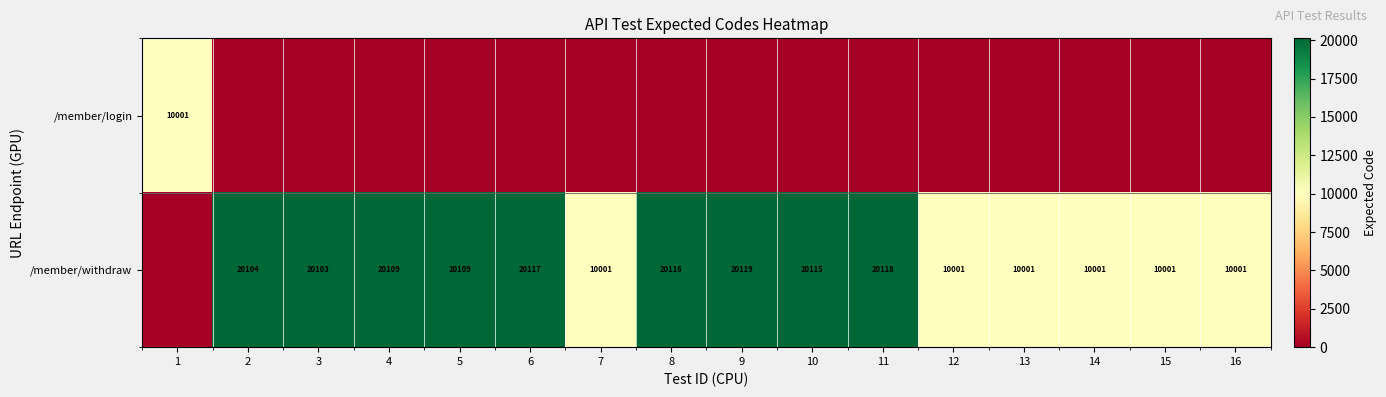

At which category is the sum across all series the highest?

9